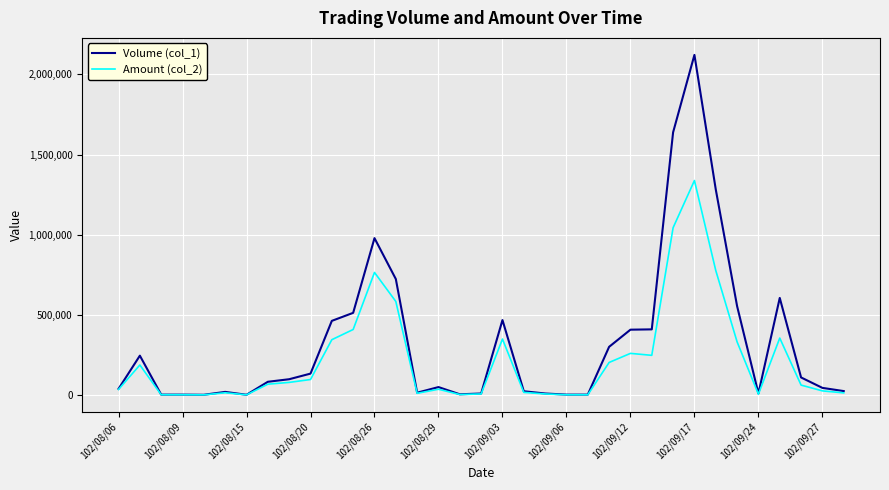

List the series in order of their overall mean, lowest first.

Amount (col_2), Volume (col_1)